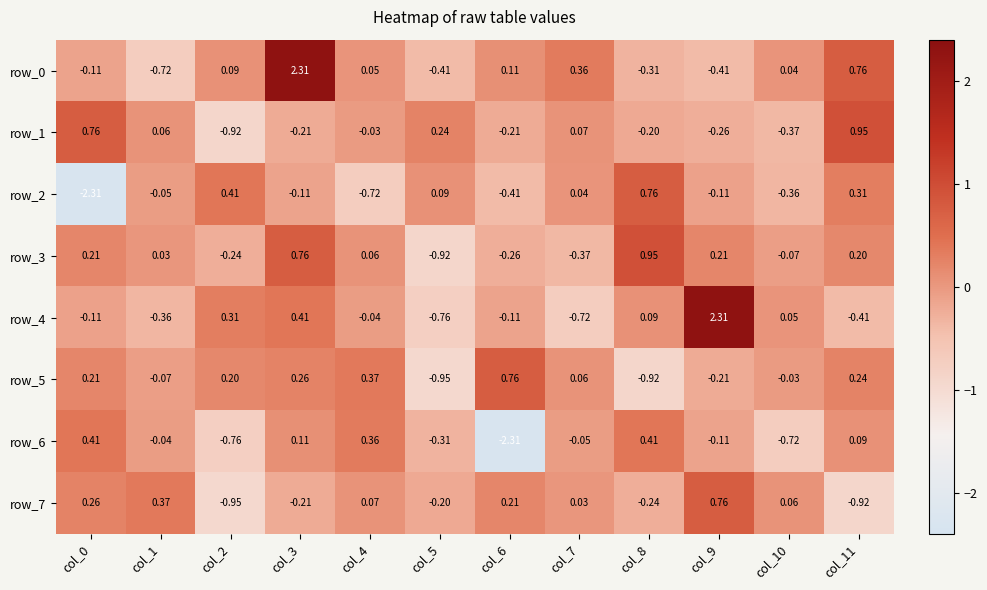

What is the approximate value of row_1 at col_5?

0.2